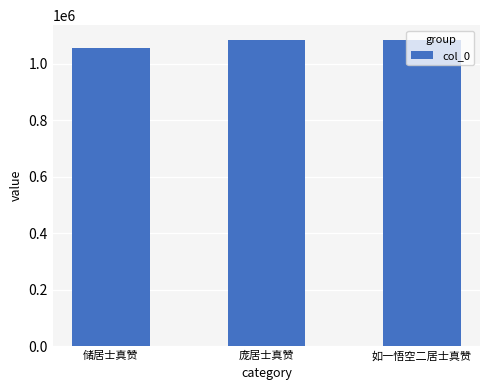

What is the greatest value displayed?

1082904